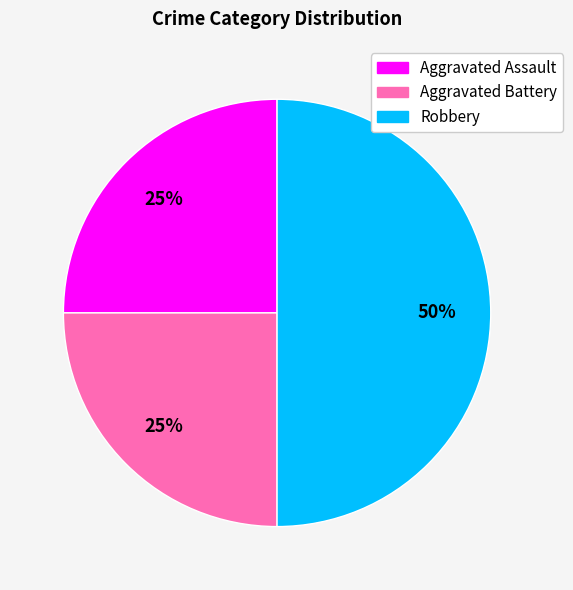

Is the sum of Robbery and Aggravated Assault greater than half?

Yes